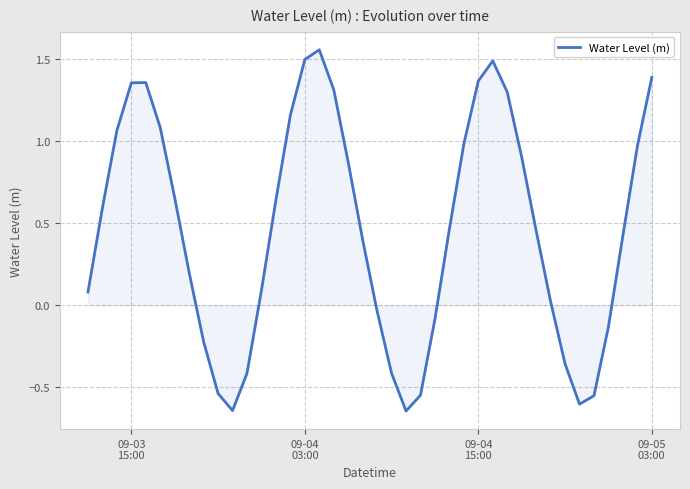

What is the difference between the maximum and minimum values?

2.2